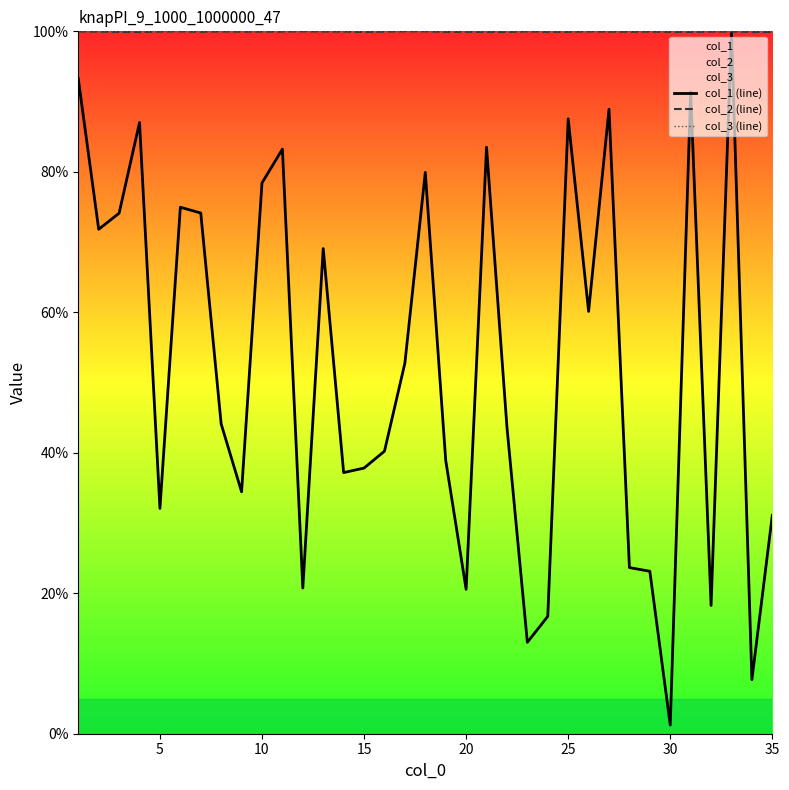

Reading left to right, extract all data points from this chart.

col_1 (line): 93.3	71.8	74.1	87.0	32.1	75.0	74.1	44.1	34.4	78.4	83.2	20.7	69.1	37.2	37.8	40.2	52.8	79.9	38.9	20.6	83.5	43.7	13.0	16.7	87.5	60.1	88.9	23.7	23.1	1.2	91.4	18.3	100.0	7.7	31.1
col_2 (line): 100.0	100.0	99.9	99.9	100.0	100.0	99.9	100.0	100.0	100.0	100.0	100.0	100.0	100.0	99.9	100.0	100.0	100.0	99.9	99.9	99.9	99.9	100.0	99.9	99.9	100.0	100.0	99.9	100.0	99.9	99.9	100.0	100.0	99.9	99.9
col_3 (line): 100.0	100.0	100.0	100.0	100.0	100.0	100.0	100.0	100.0	100.0	100.0	100.0	100.0	100.0	100.0	100.0	100.0	100.0	100.0	100.0	100.0	100.0	100.0	100.0	100.0	100.0	100.0	100.0	100.0	100.0	100.0	100.0	100.0	100.0	100.0